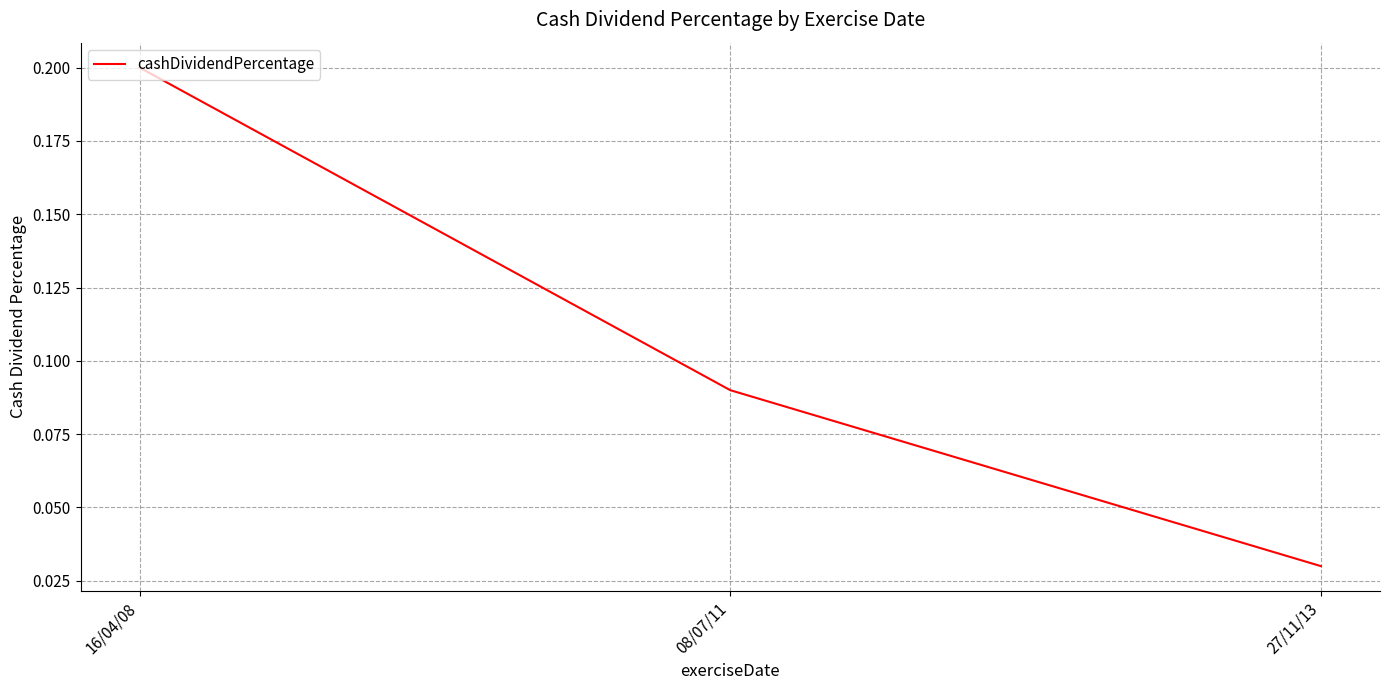

List the labels in order of value, largest first.

16/04/08, 08/07/11, 27/11/13